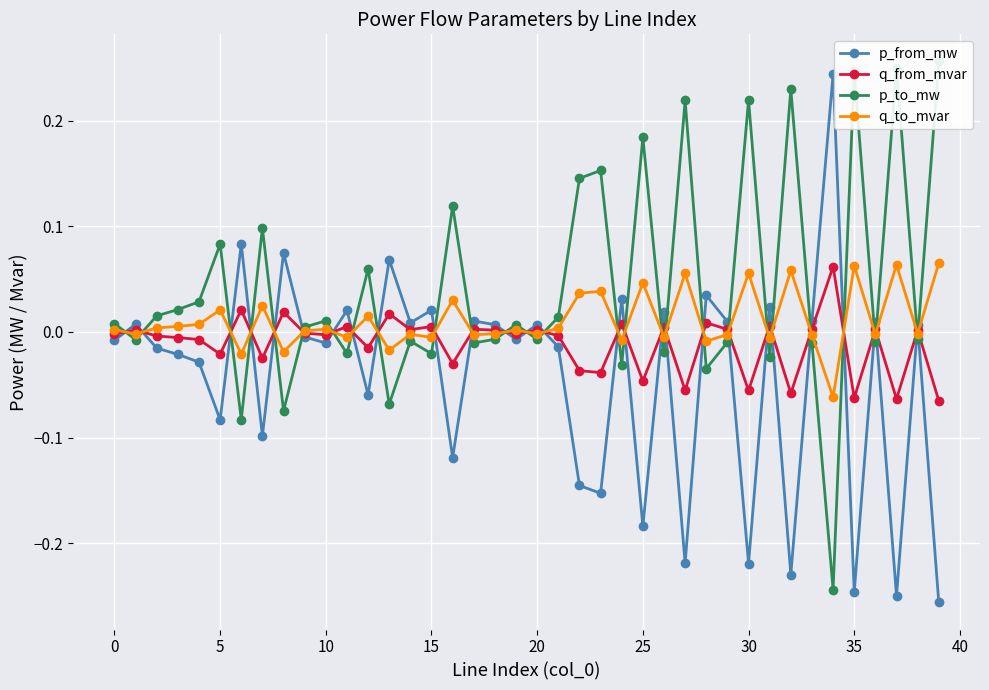

The value of p_from_mw at 34 is 0.4. True or false?

False